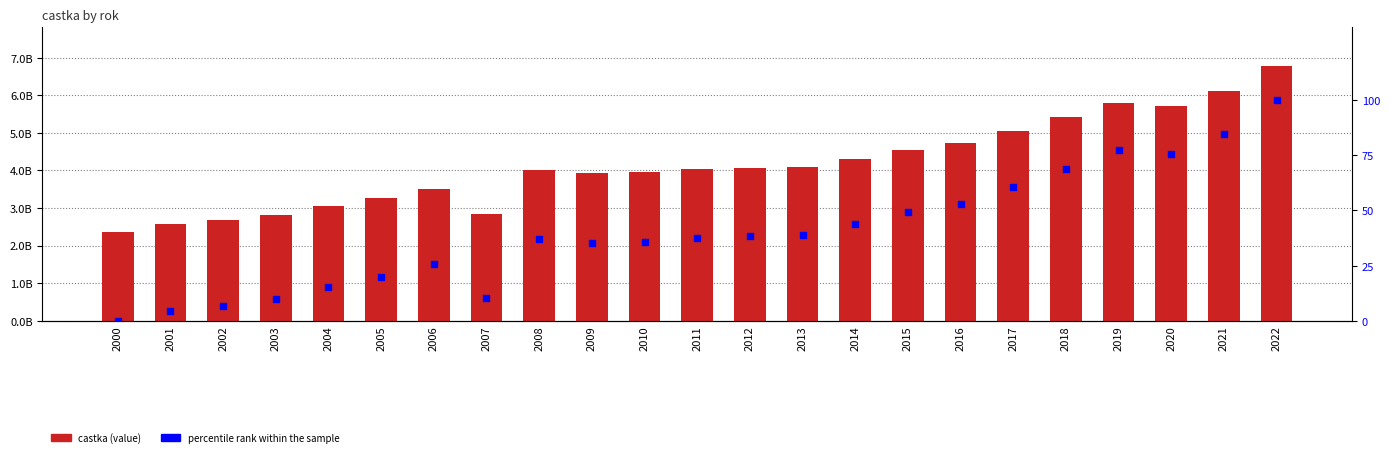

What are all the series names shown in the legend?

castka, percentile rank within the sample